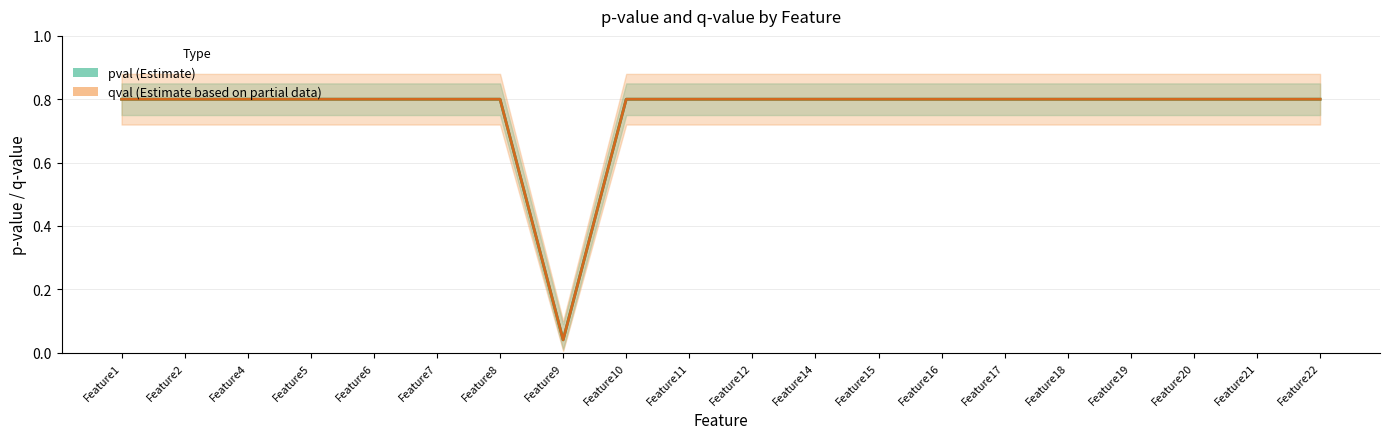

True or false: pval has a value of 0.6 at Feature15.

False